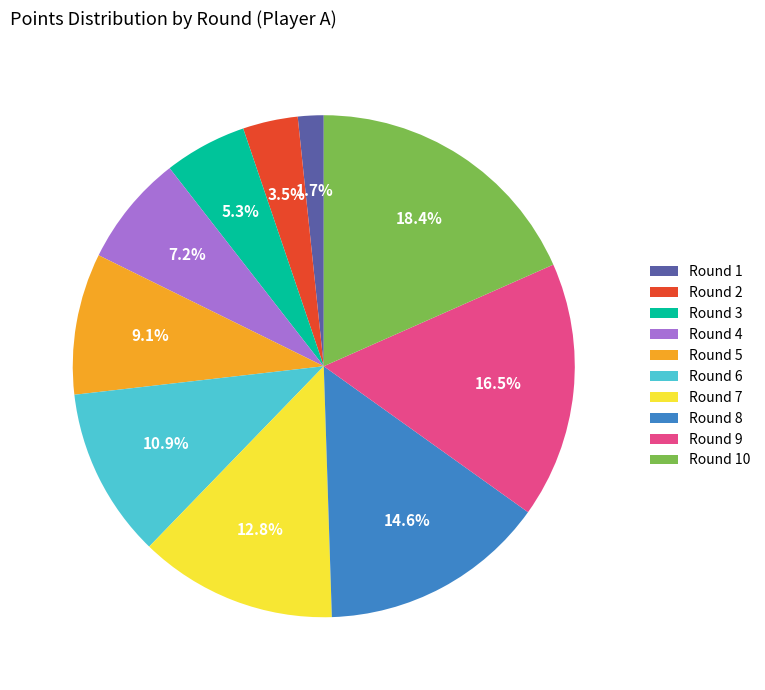

Approximately how many times larger is the value at Round 10 compared to Round 8?

1.3